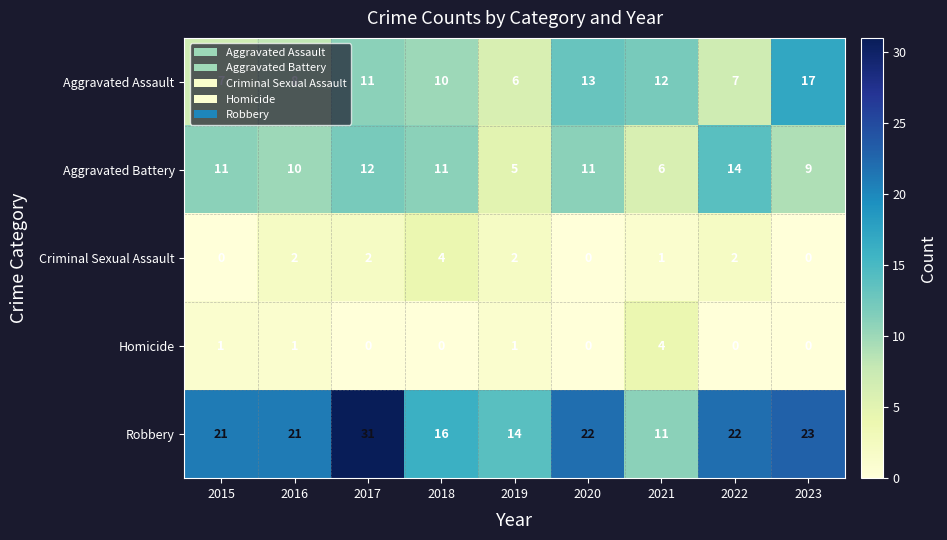

What is the spread (max minus min) of values at 2018?

16